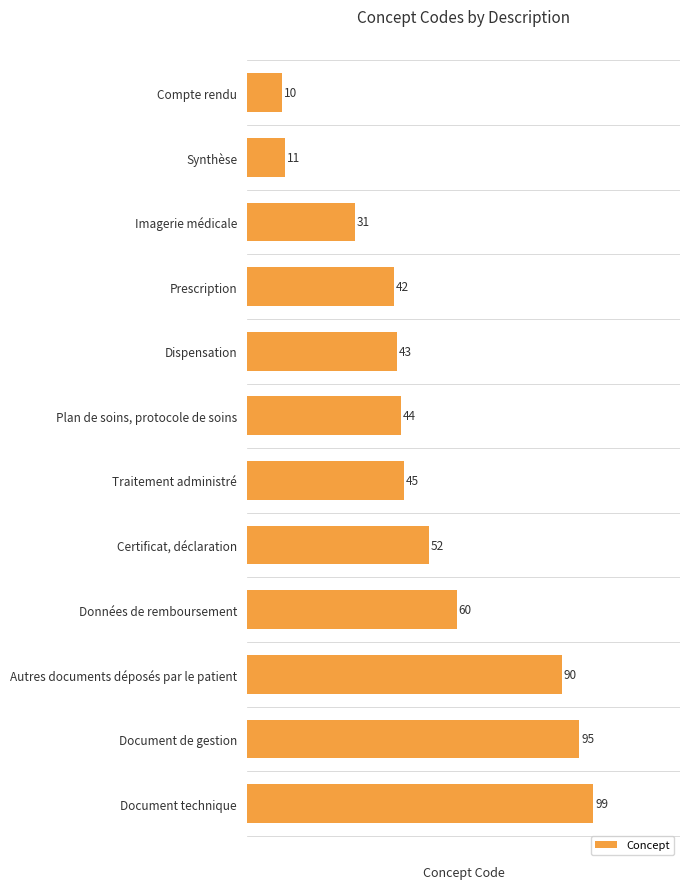

Which has a higher value, Imagerie médicale or Dispensation?

Dispensation